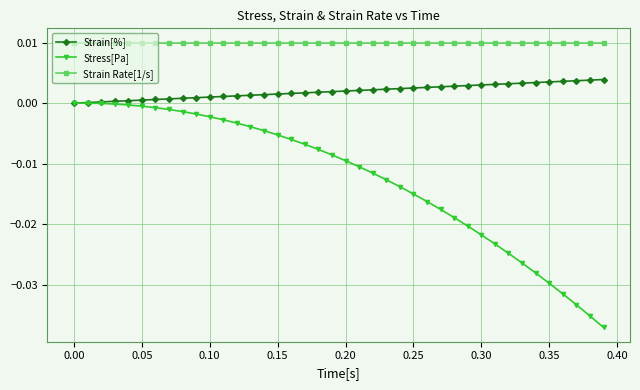

True or false: Strain Rate[1/s] and Strain[%] cross at least once.

False